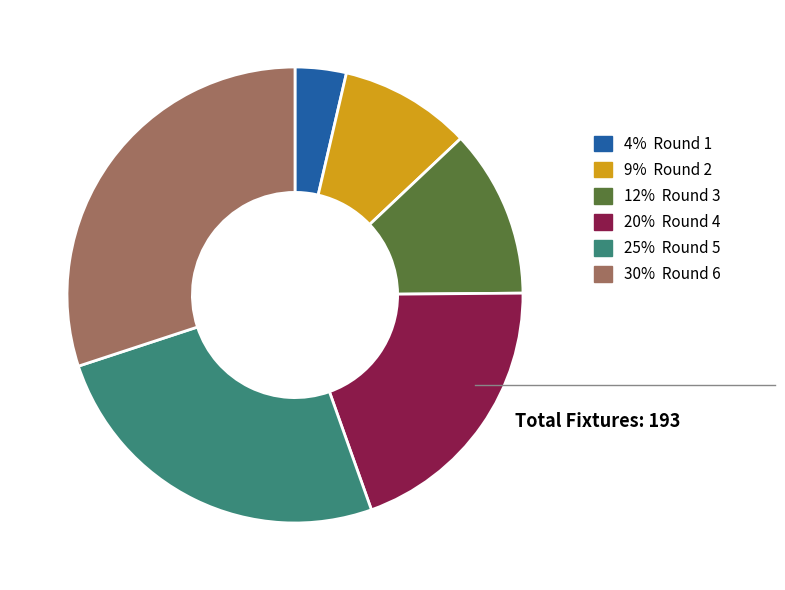

Rank the categories by value from highest to lowest.

30% Round 6, 25% Round 5, 20% Round 4, 12% Round 3, 9% Round 2, 4% Round 1